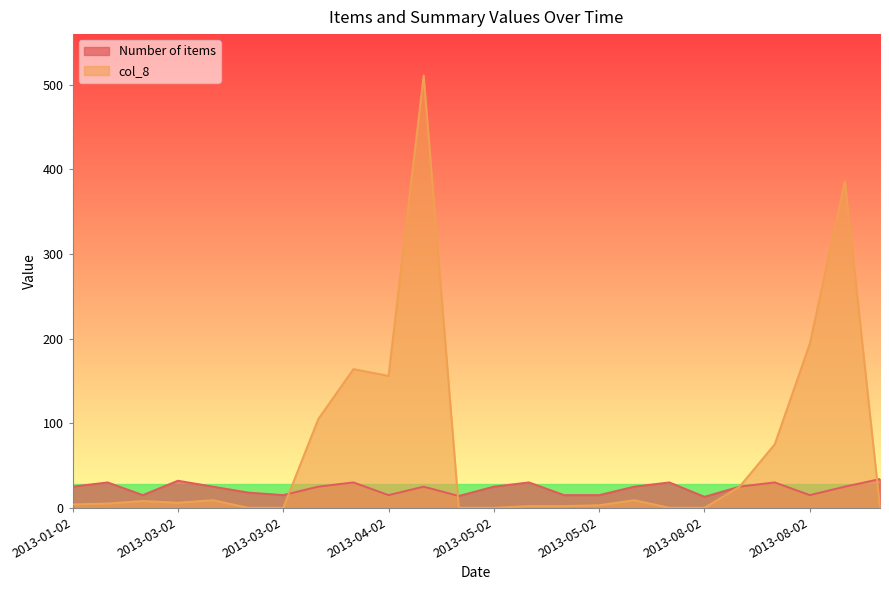

How many intersections are there between Number of items and col_8?

3